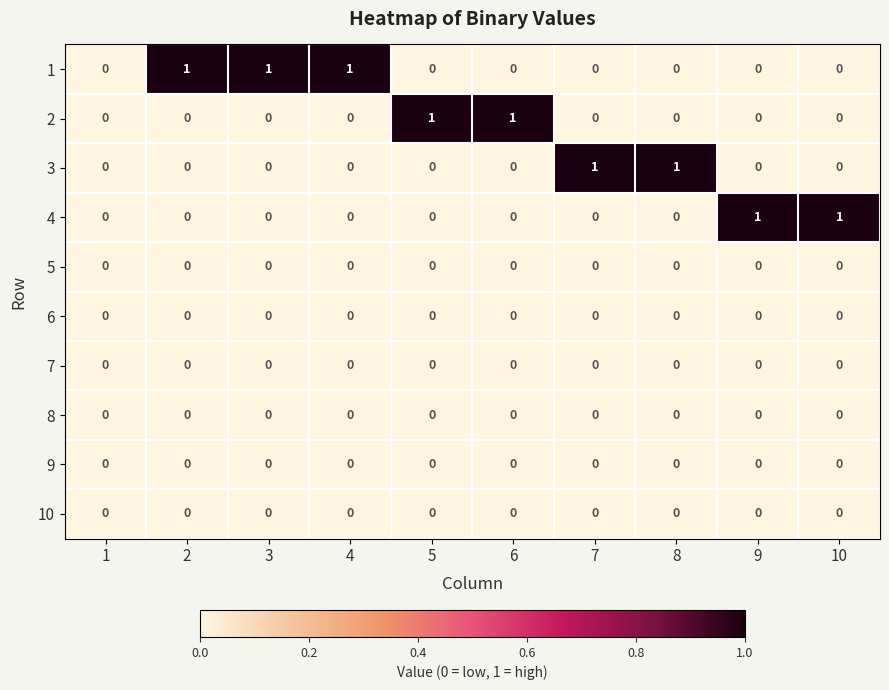

How many series are shown in this chart?

10